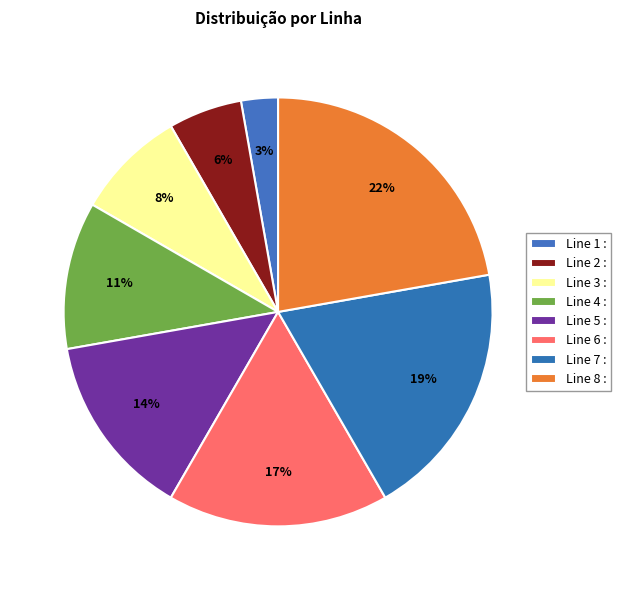

What percentage is the Line 3 slice, to the nearest percent?

8%